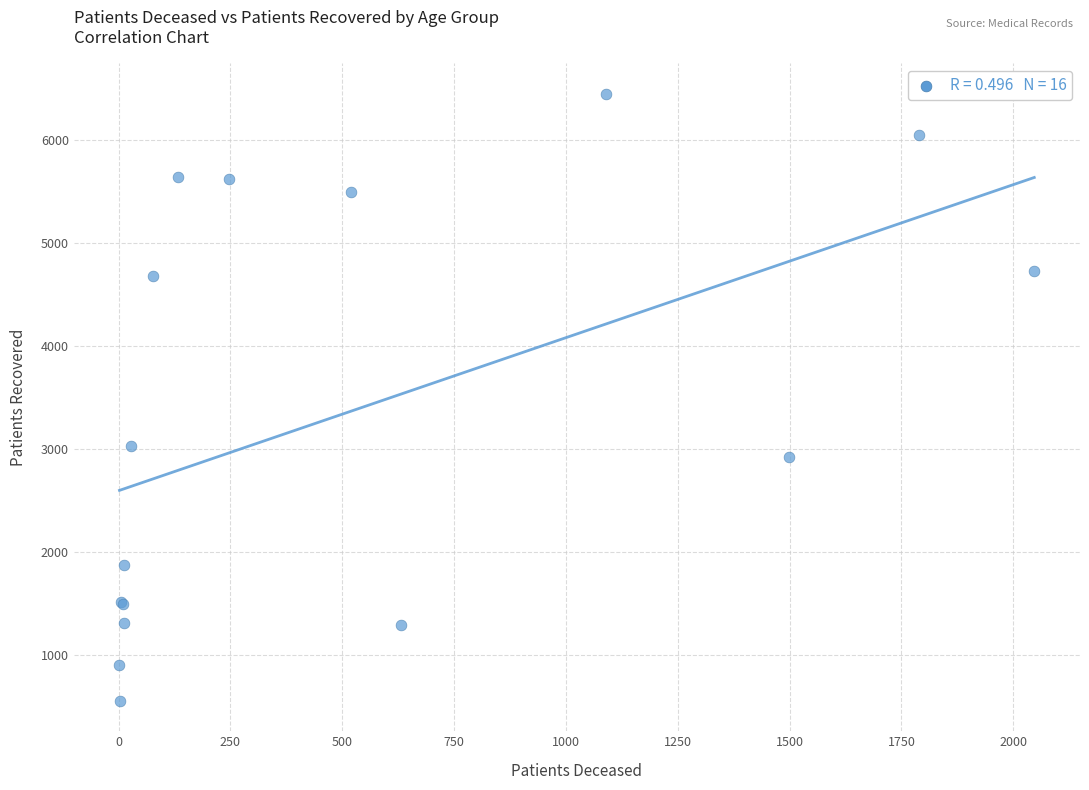

What Y value in the scatter plot is closest to 3500?

3031